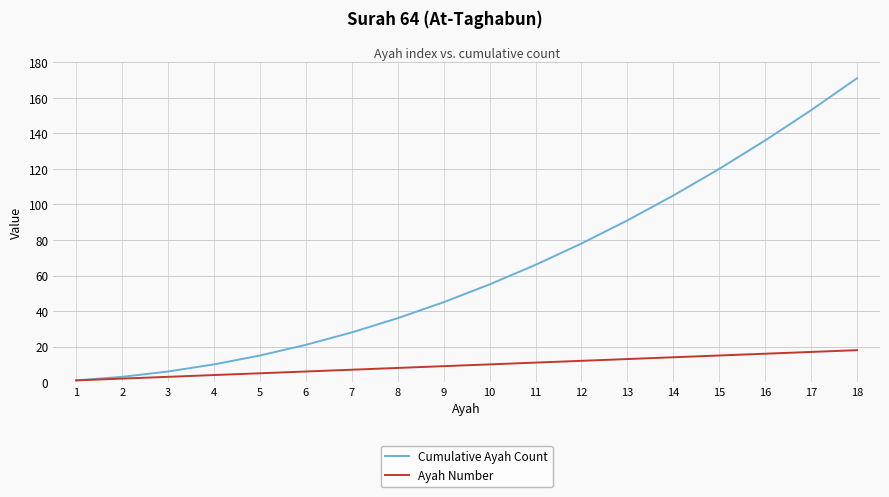

True or false: Ayah Number has a value of 13 at 13.

True